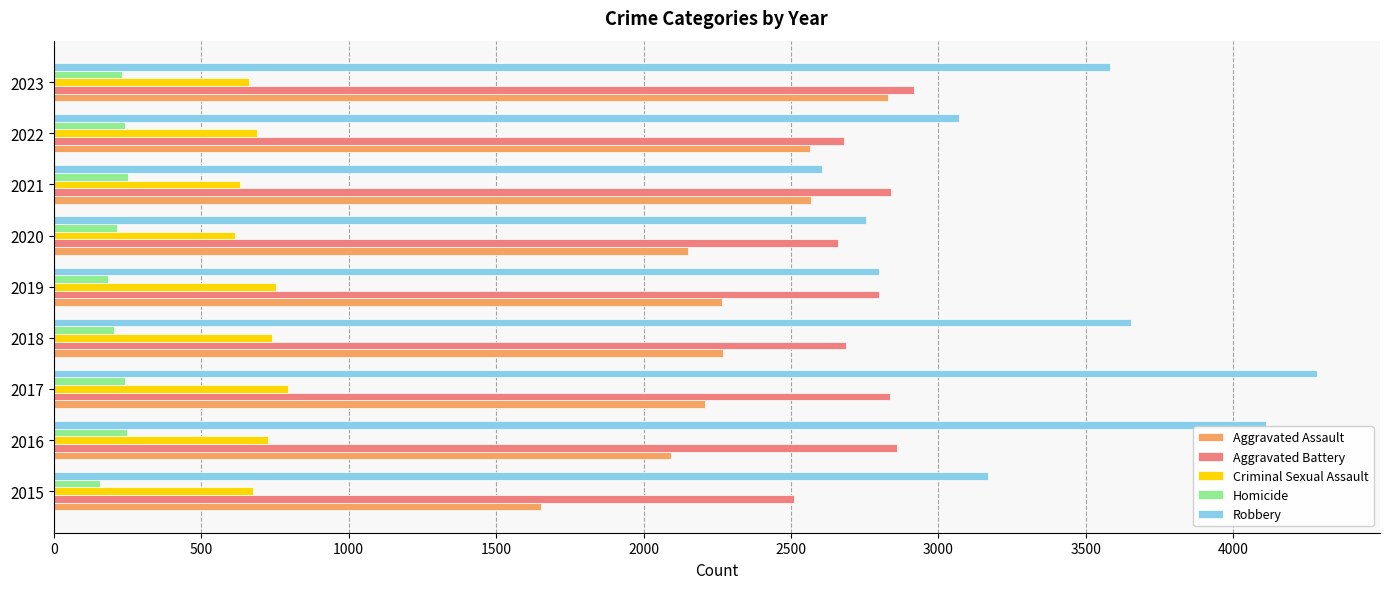

What are all the series names shown in the legend?

Aggravated Assault, Aggravated Battery, Criminal Sexual Assault, Homicide, Robbery